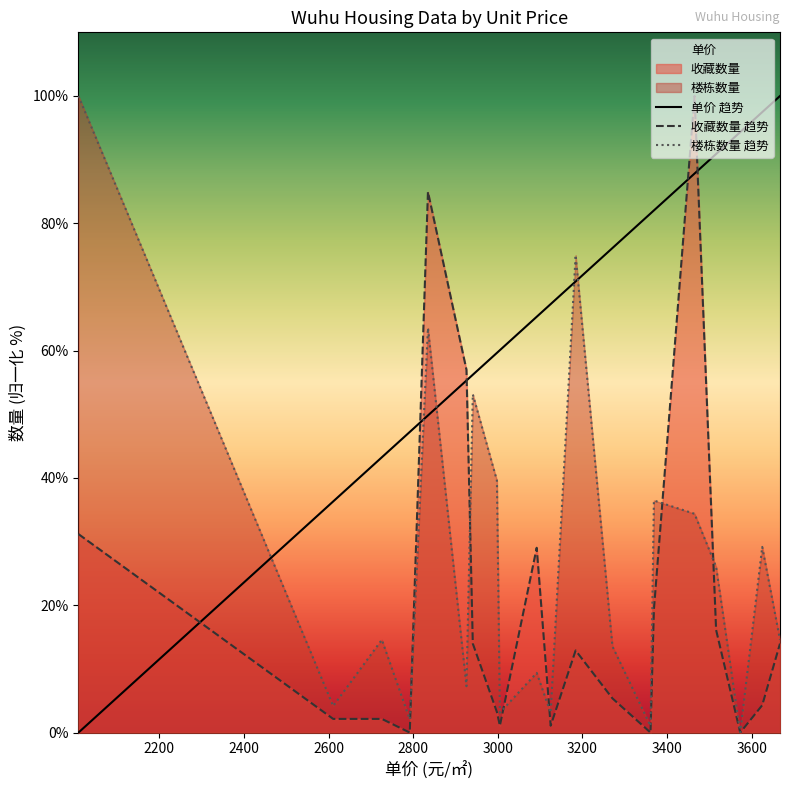

After their last crossing, which series has the higher values: 楼栋数量 趋势 or 单价 趋势?

单价 趋势